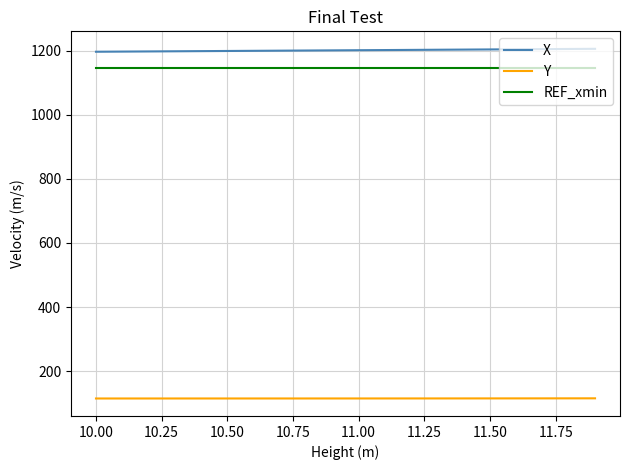

True or false: REF_xmin and X intersect in this chart.

False